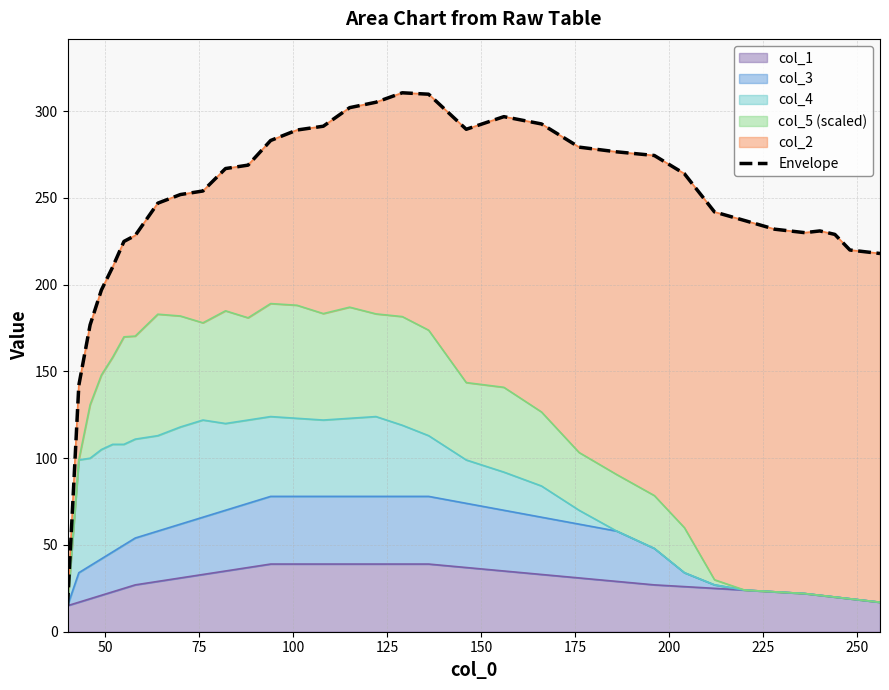

What is the smallest value displayed?

15.0